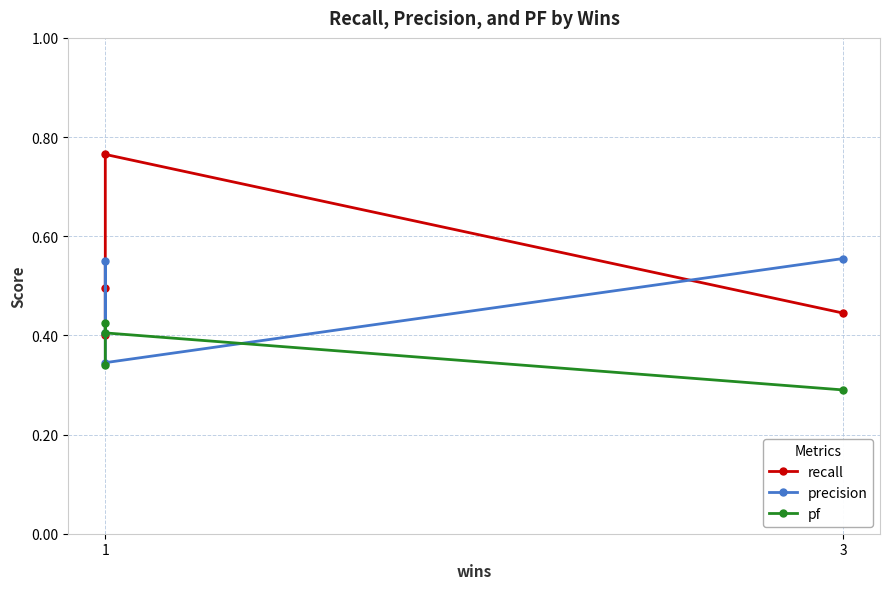

What is the value of the precision point at the 4th from the left?

0.6